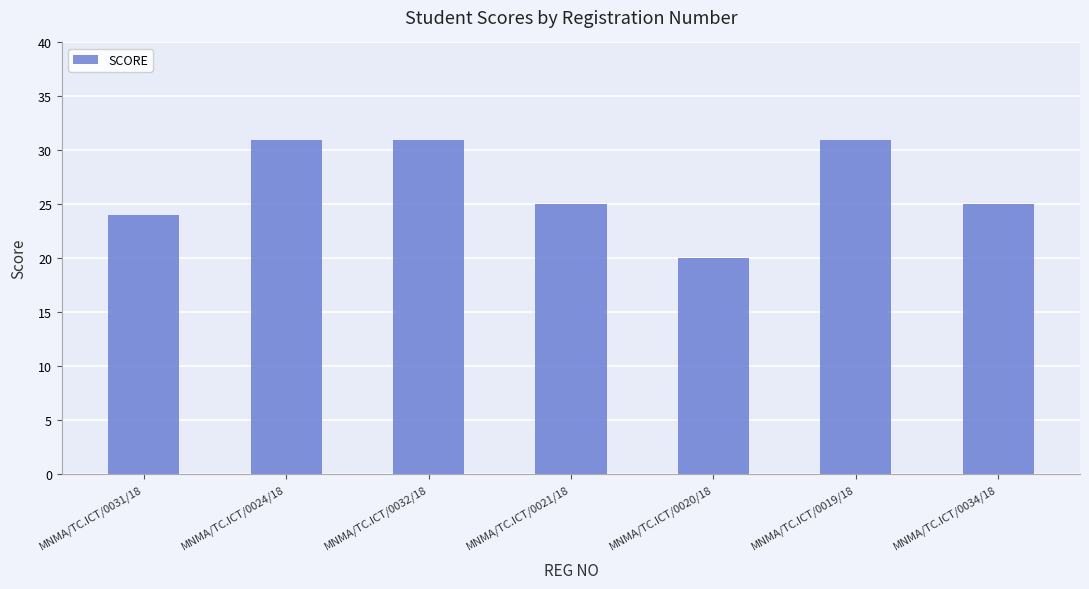

True or false: the data shows 7 at MNMA/TC.ICT/0020/18.

False